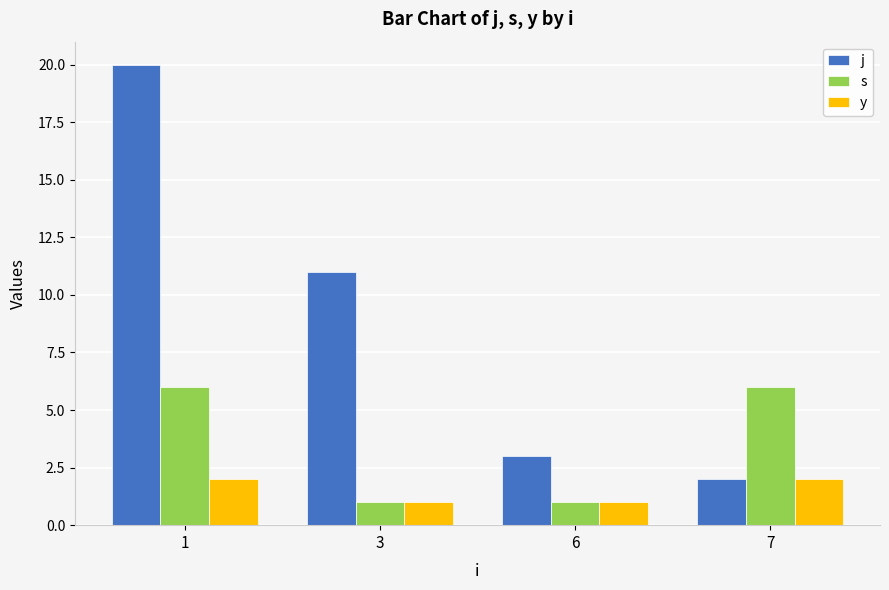

Which series has the widest spread of values?

j